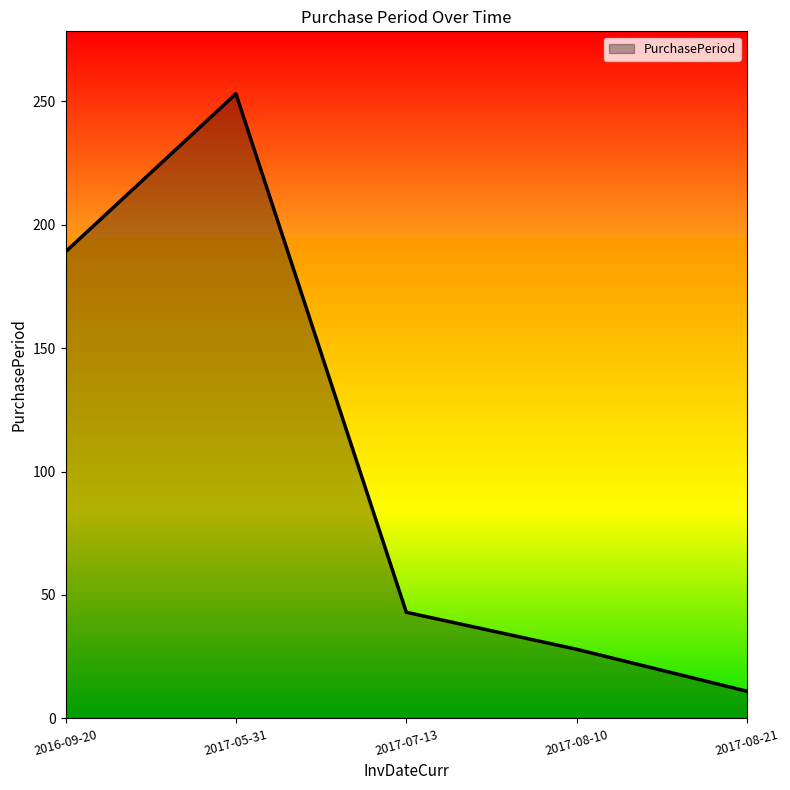

What is the average value?

105